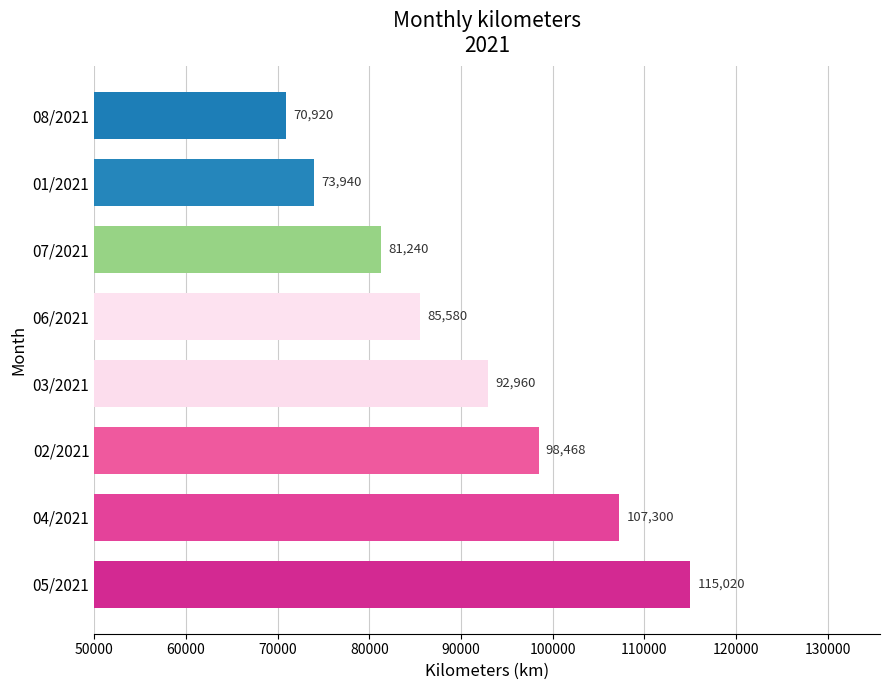

Reading top to bottom, what are all the values shown in this chart?

70920	73940	81240	85580	92960	98468	107300	115020